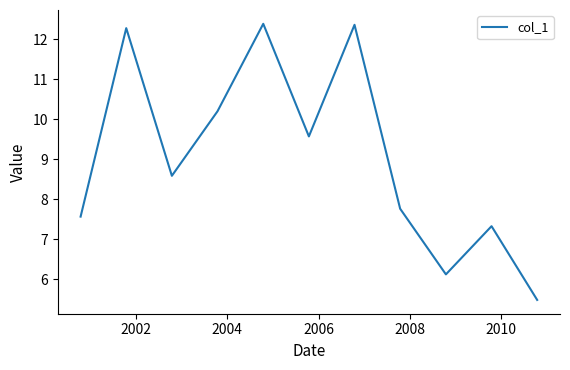

What is the maximum value shown in the chart?

12.4